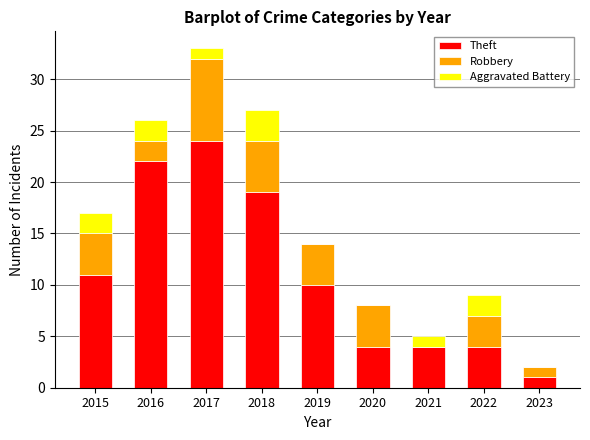

How many data points does each series have?

9